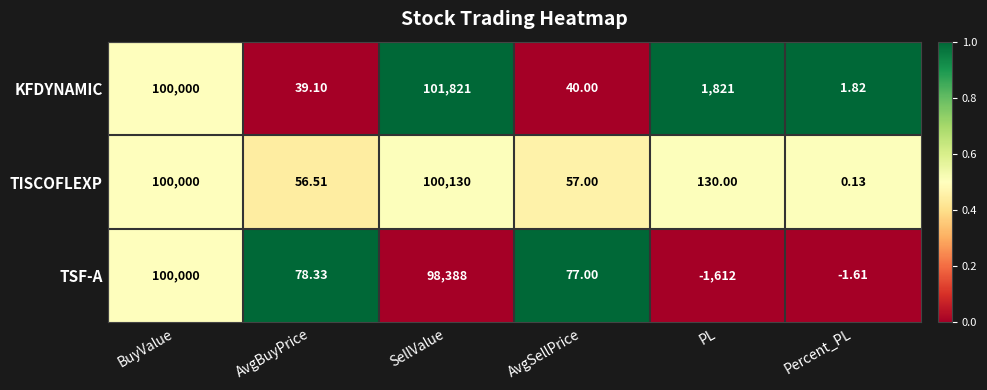

Rank the series by their maximum value, from lowest to highest.

TSF-A, TISCOFLEXP, KFDYNAMIC